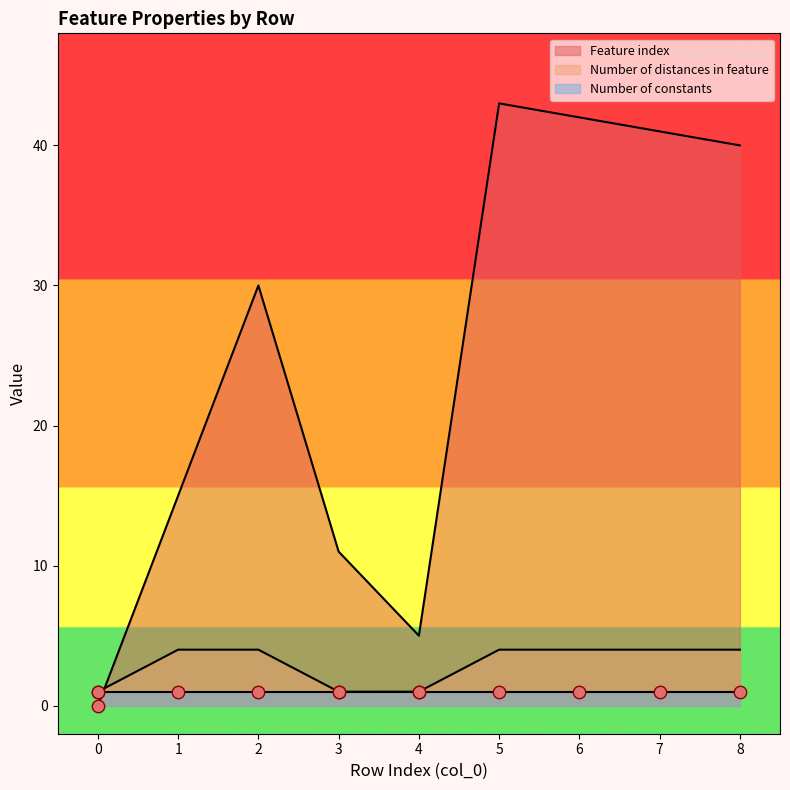

Is the value of Feature index at 5 greater than the value of Number of distances in feature at 0?

Yes